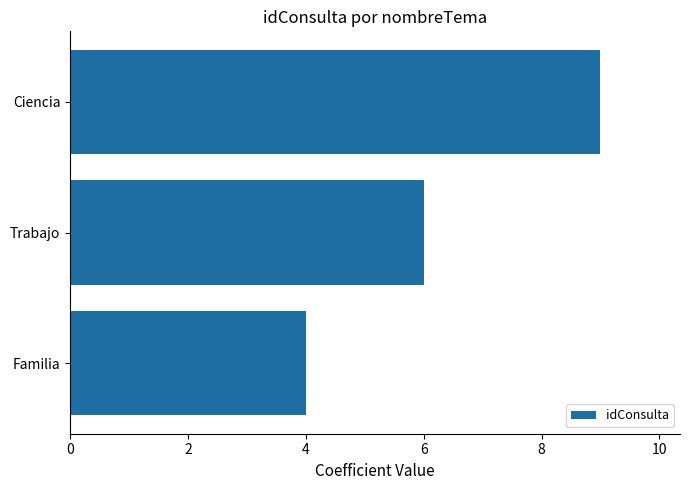

Rank the categories by value from lowest to highest.

Familia, Trabajo, Ciencia